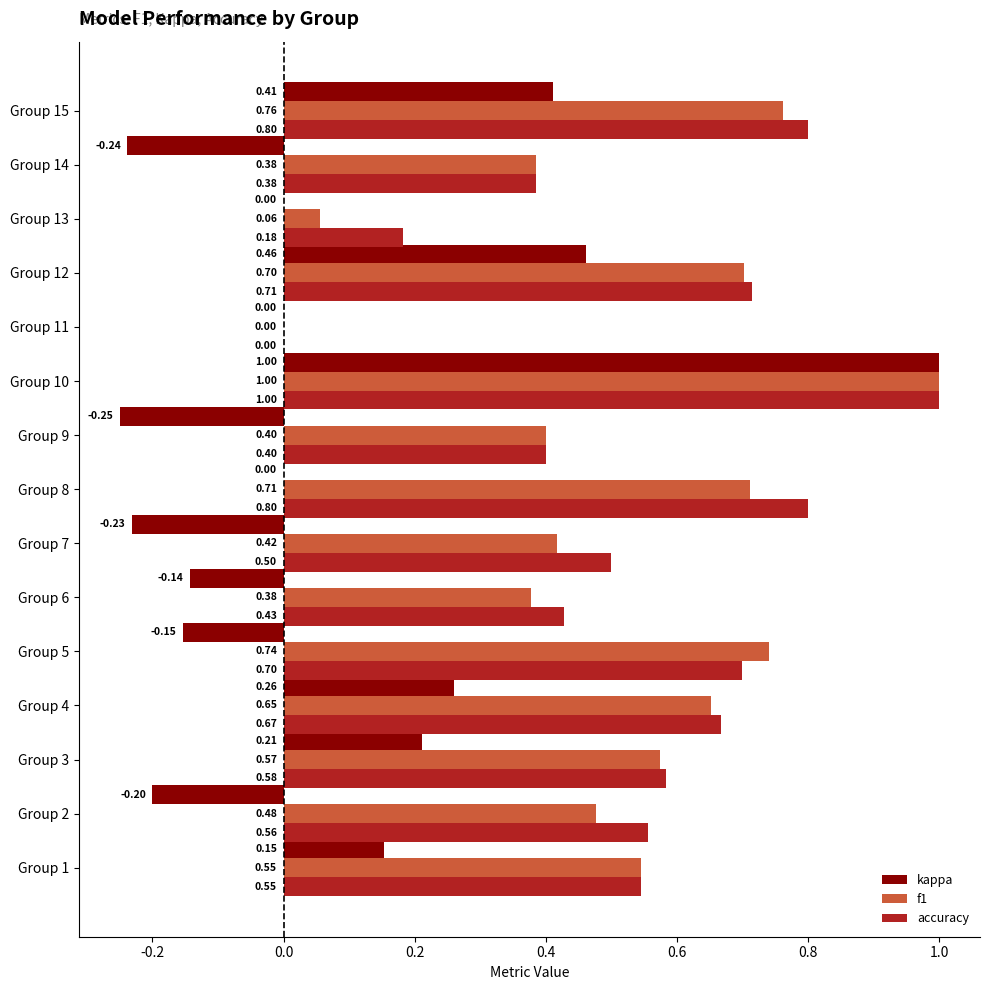

At which category is the sum across all series the highest?

Group 10